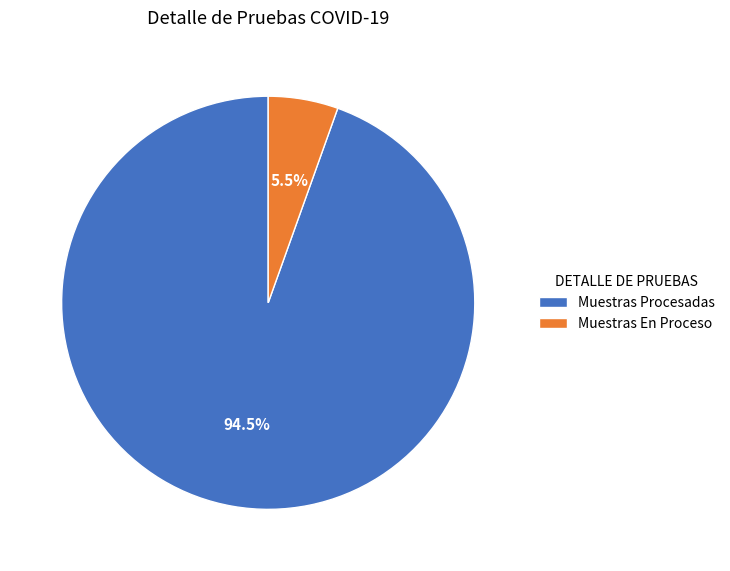

Is it true that Muestras En Proceso is 15% of the pie?

False